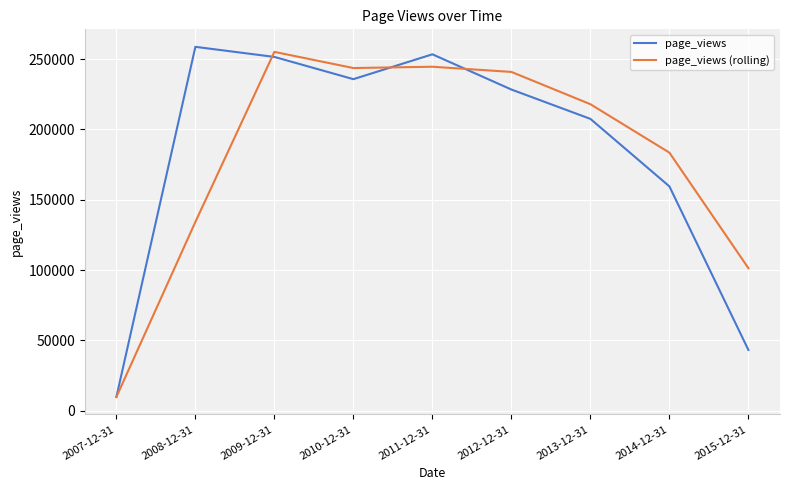

The value of page_views (rolling) at 2012-12-31 is 355812.9. True or false?

False